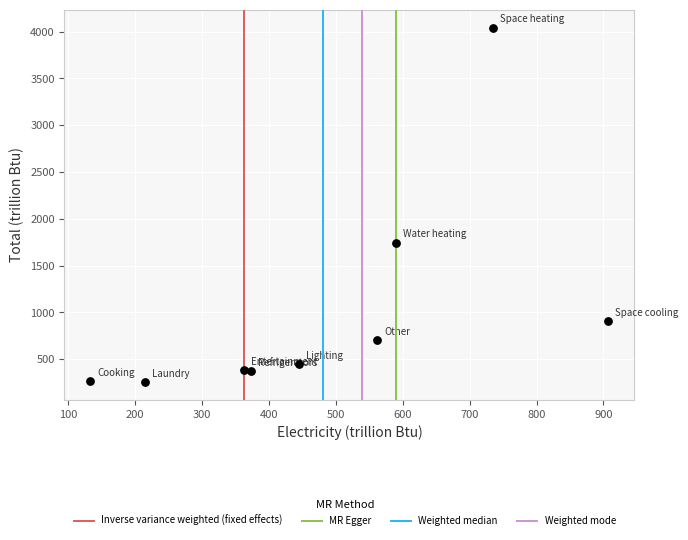

What is the range of Y values (max minus min)?

3788.3